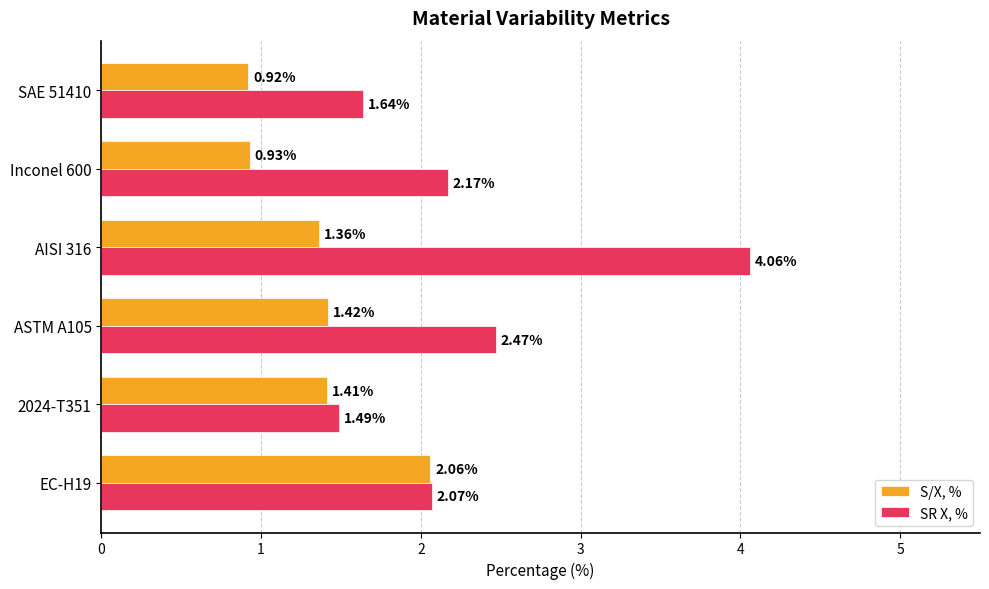

At Inconel 600, list the series in order from largest to smallest.

SR X, %, S/X, %